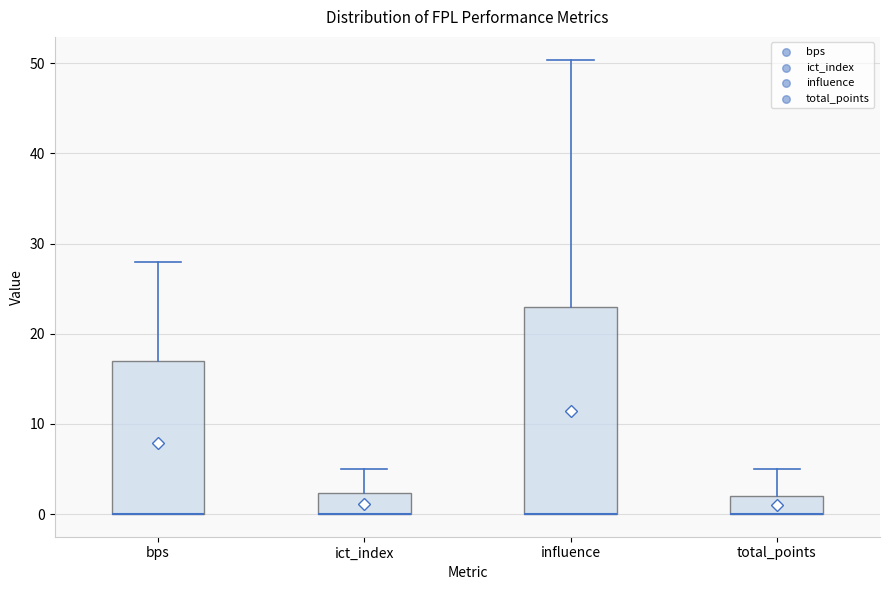

Where does the upper whisker of the box for total_points end on the y-axis? The values are not printed on the chart, so give them approximately, as read against the axis.

5